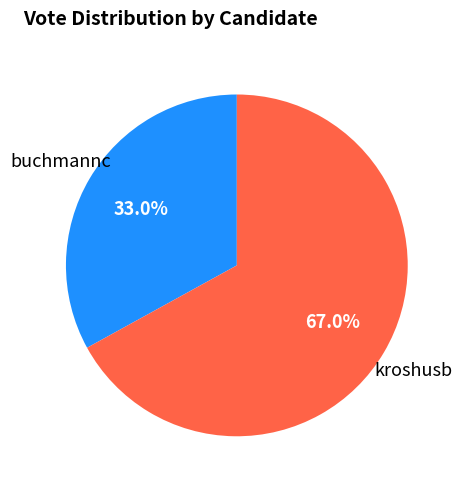

True or false: buchmannc accounts for 33% of the total.

True